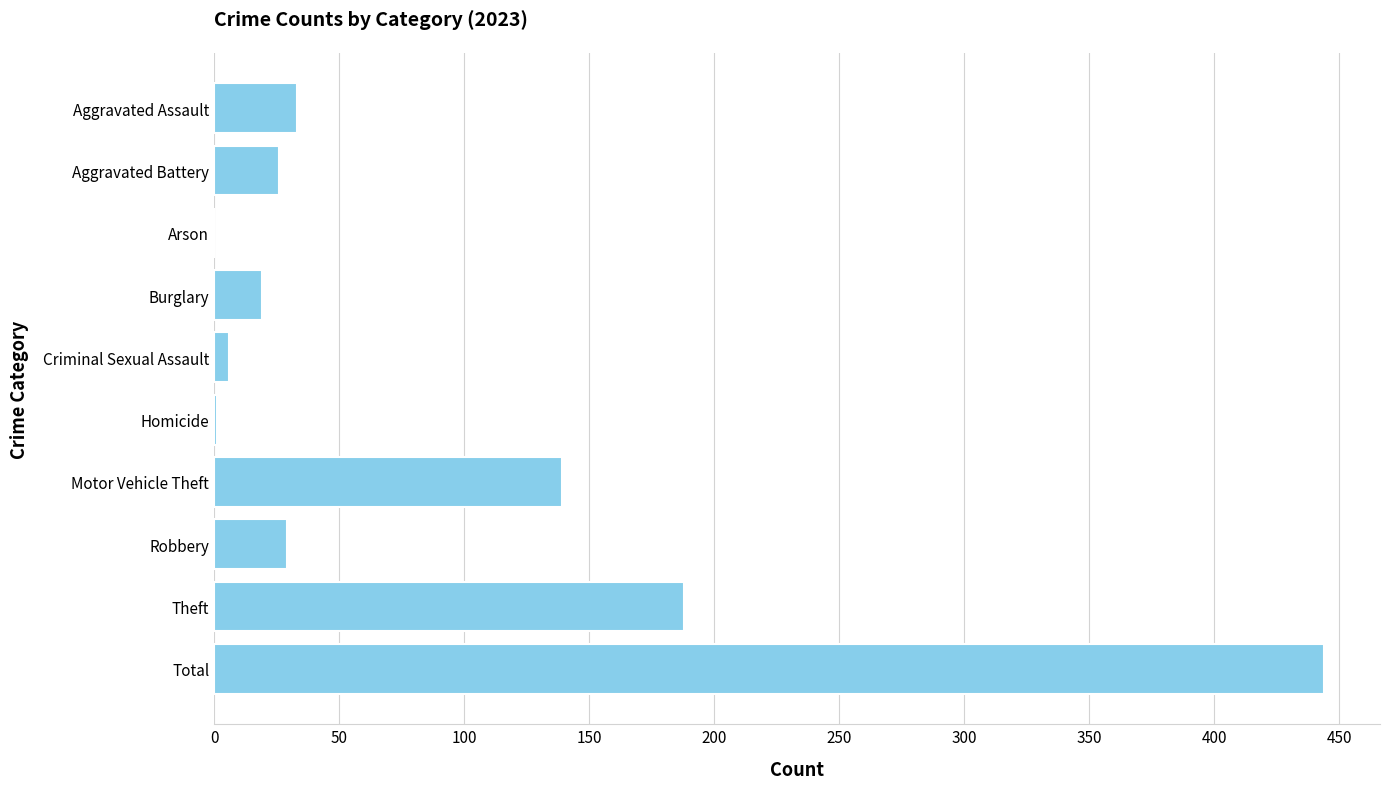

What is the sum of all values?

885